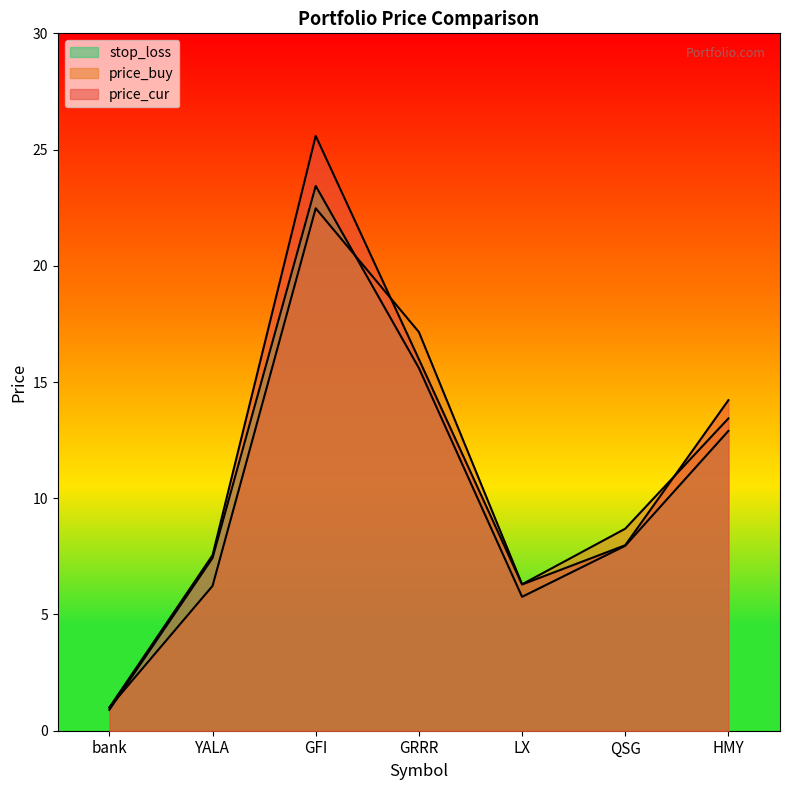

What position from the right is GFI?

5